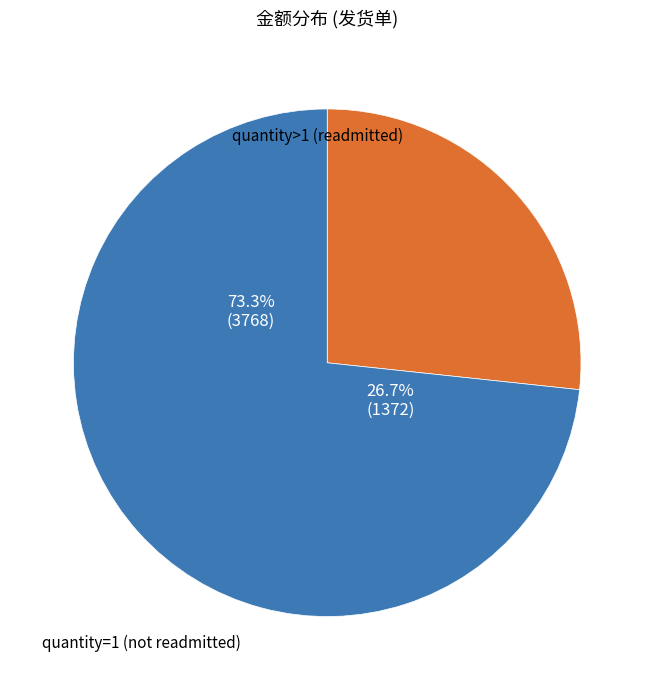

Is it true that 1419 is 1% of the pie?

False